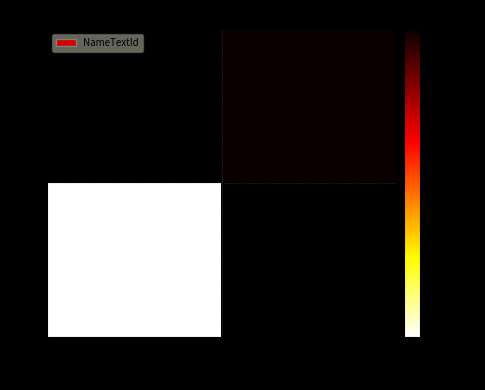

List the series in order of their peak value, lowest first.

1, 2